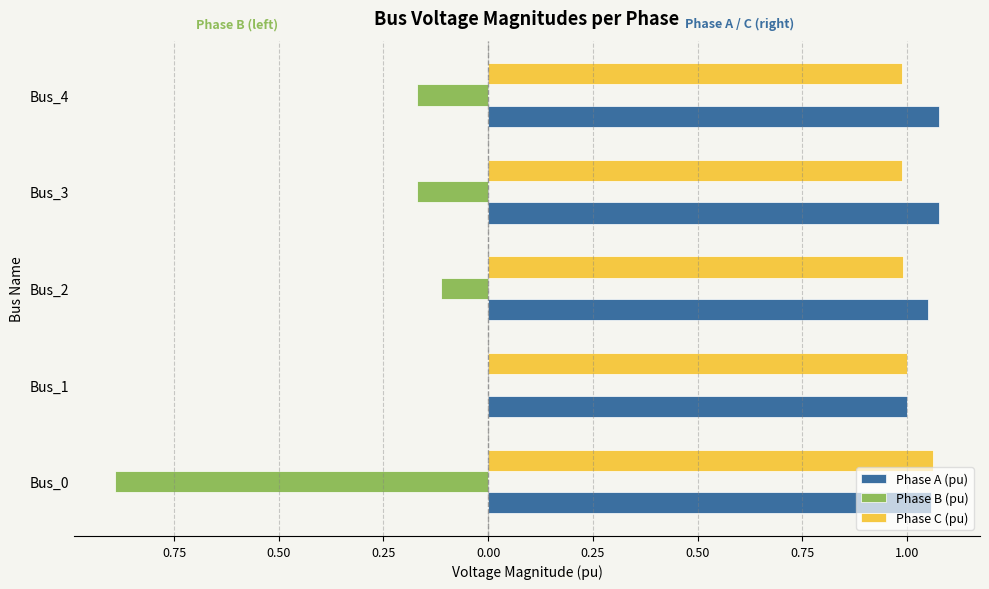

What are all the series names shown in the legend?

Phase A (pu), Phase B (pu), Phase C (pu)